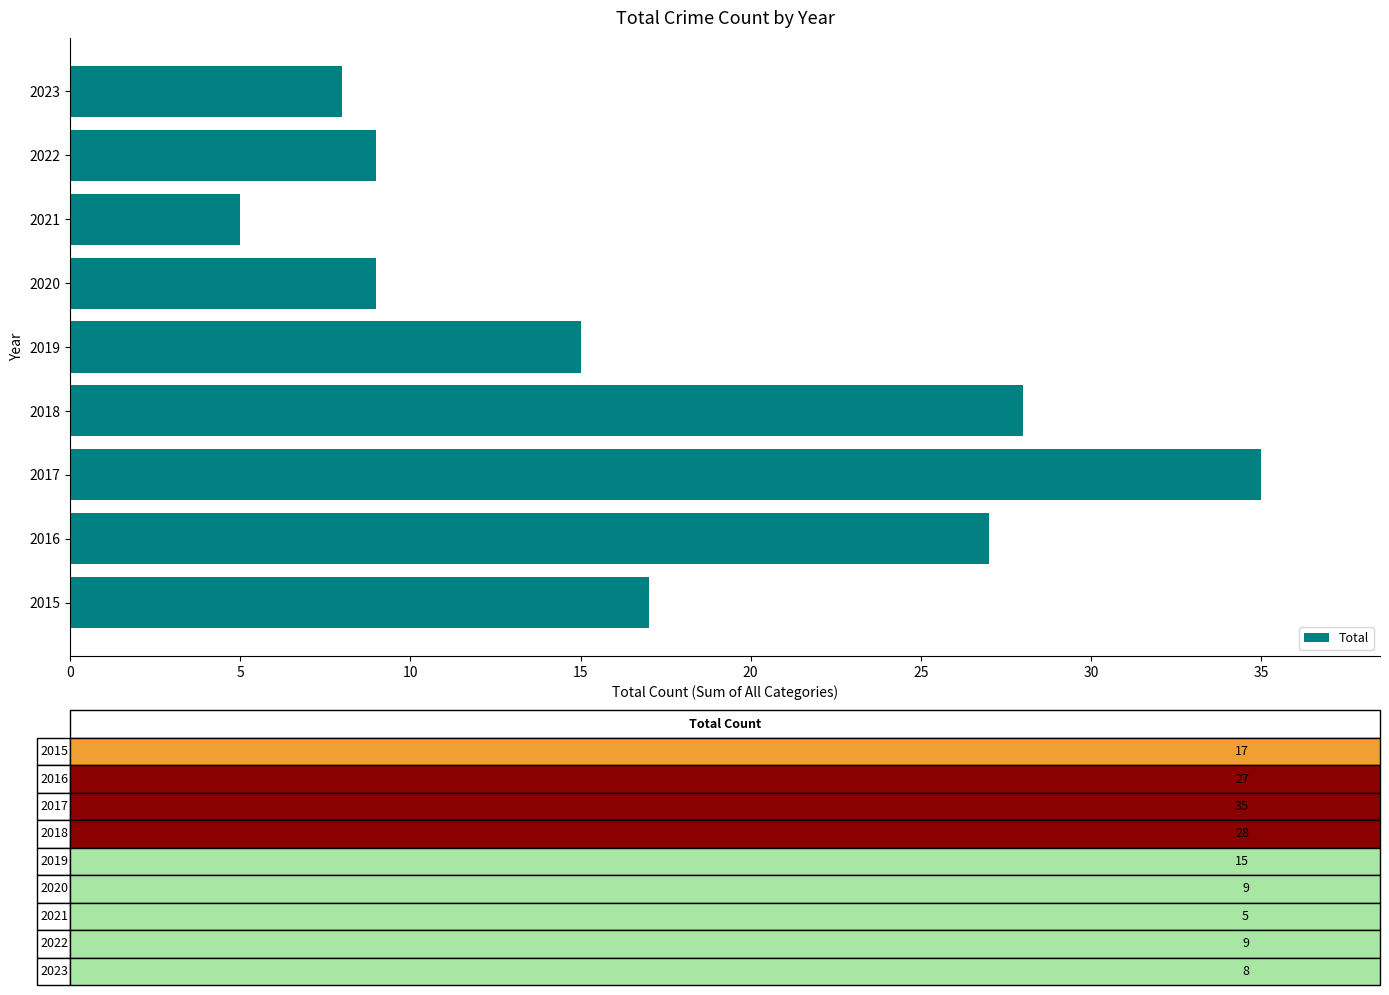

What is the difference between the maximum and minimum values?

30